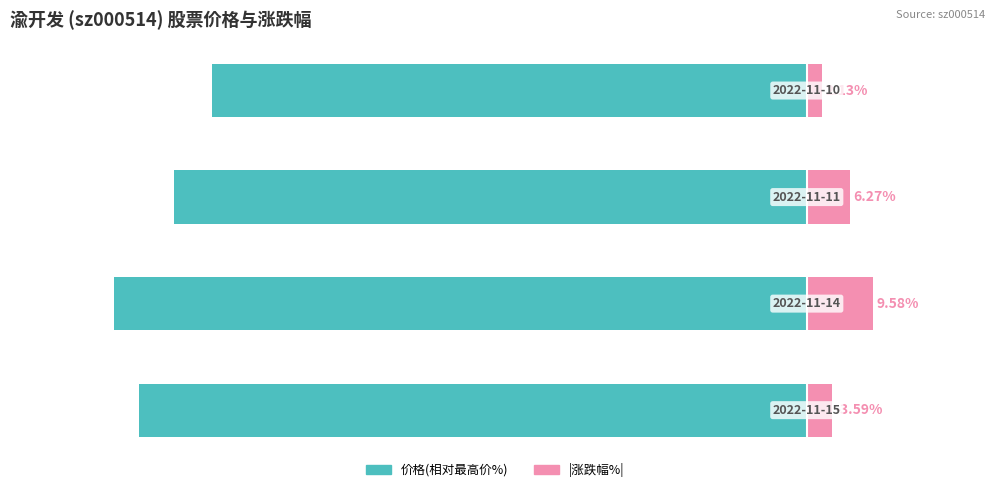

What is the difference between the second highest and minimum values in the 价格(相对最高价%) series?

8.7